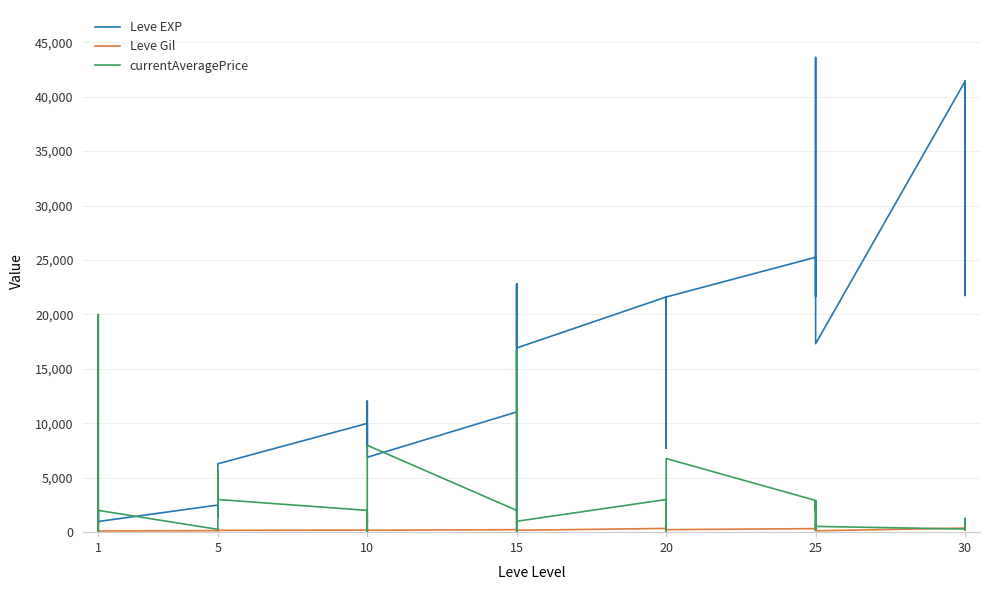

Reading right to left, what are all the values shown in this chart?

Leve EXP: 41410	21740	41410	41410	17310	43600	36390	26160	21650	25250	21600	7710	21600	17120	11560	21600	16920	16920	22790	14920	22790	11040	6880	8930	7880	12030	8930	9990	6280	3600	1420	5220	1420	2490	980	800	1330	1330	2040	800
Leve Gil: 440	175	296	372	126	715	379	203	229	326	230	101	281	485	101	344	174	170	234	172	468	230	175	284	168	230	169	191	169	170	140	293	169	139	112	112	115	114	114	113
currentAveragePrice: 267	1268	299	290	528	2848	2000	2848	204	2912	6765	5080	733	758	0	3000	1000	0	16709	723	16709	2000	7975	990	1140	0	263	2000	3000	5648	5111	4478	307	258	2000	50	132	732	20000	206